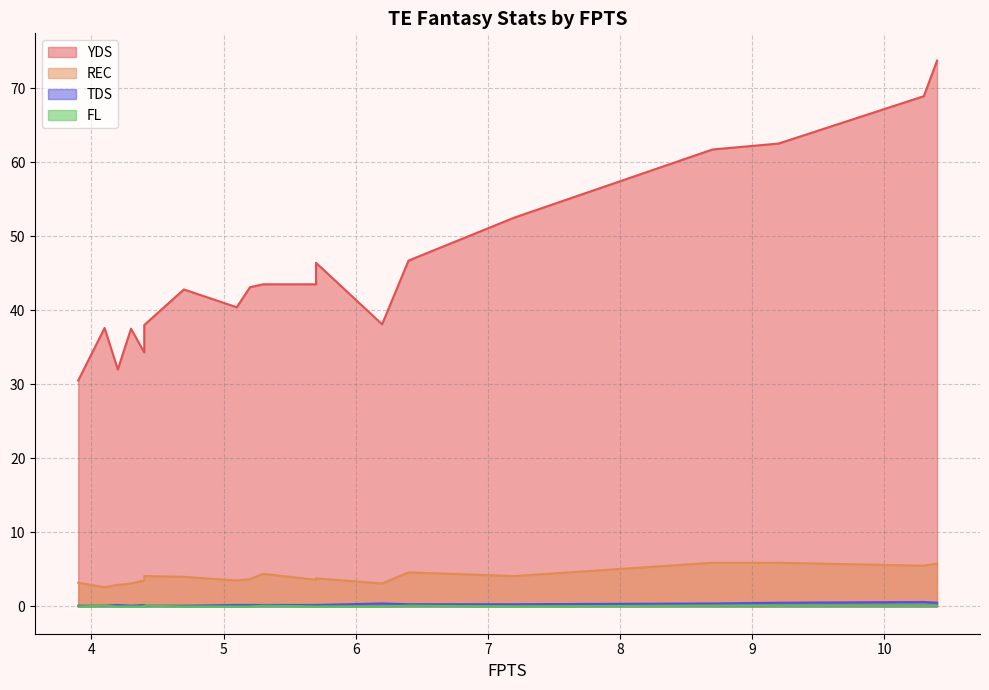

What is the minimum value for YDS?

30.5